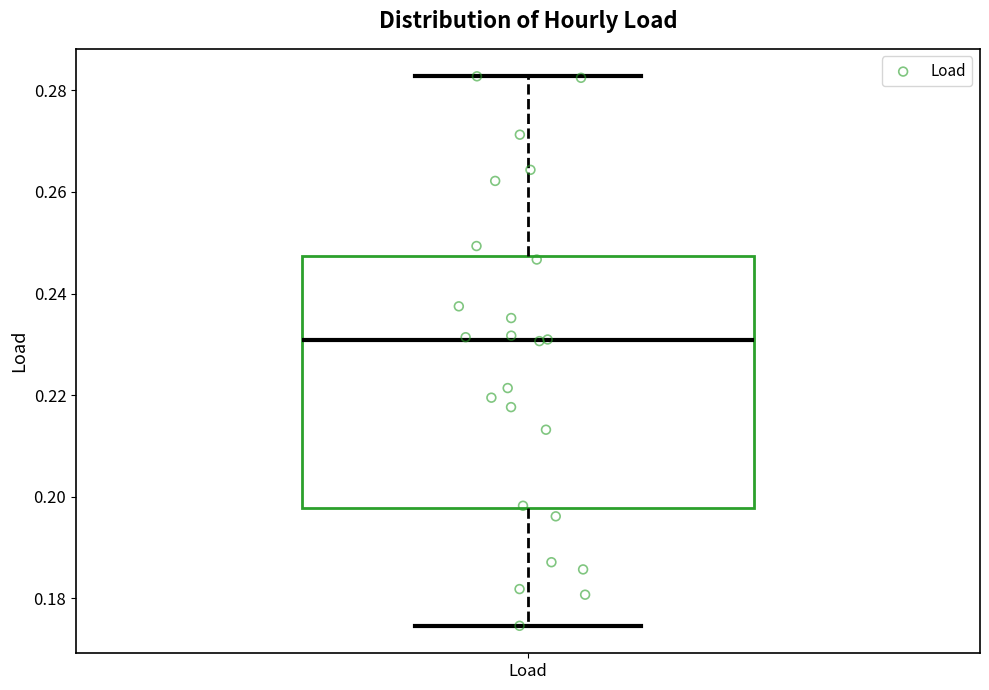

Where is the upper edge of the box for Load on the y-axis? The values are not printed on the chart, so give them approximately, as read against the axis.

0.248